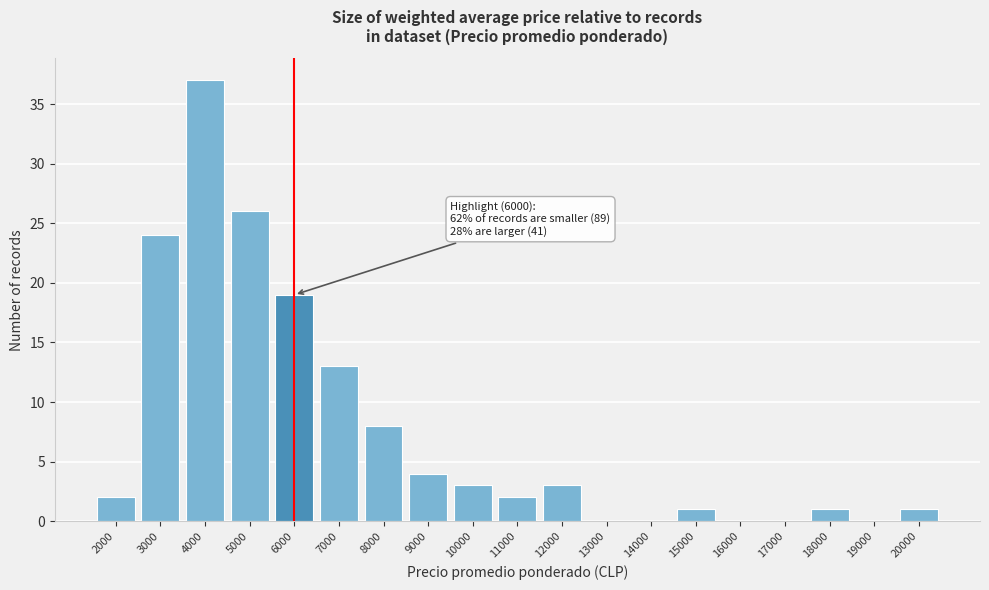

Reading left to right, what are all the values shown in this chart?

2000=2	3000=24	4000=37	5000=26	6000=19	7000=13	8000=8	9000=4	10000=3	11000=2	12000=3	13000=0	14000=0	15000=1	16000=0	17000=0	18000=1	19000=0	20000=1